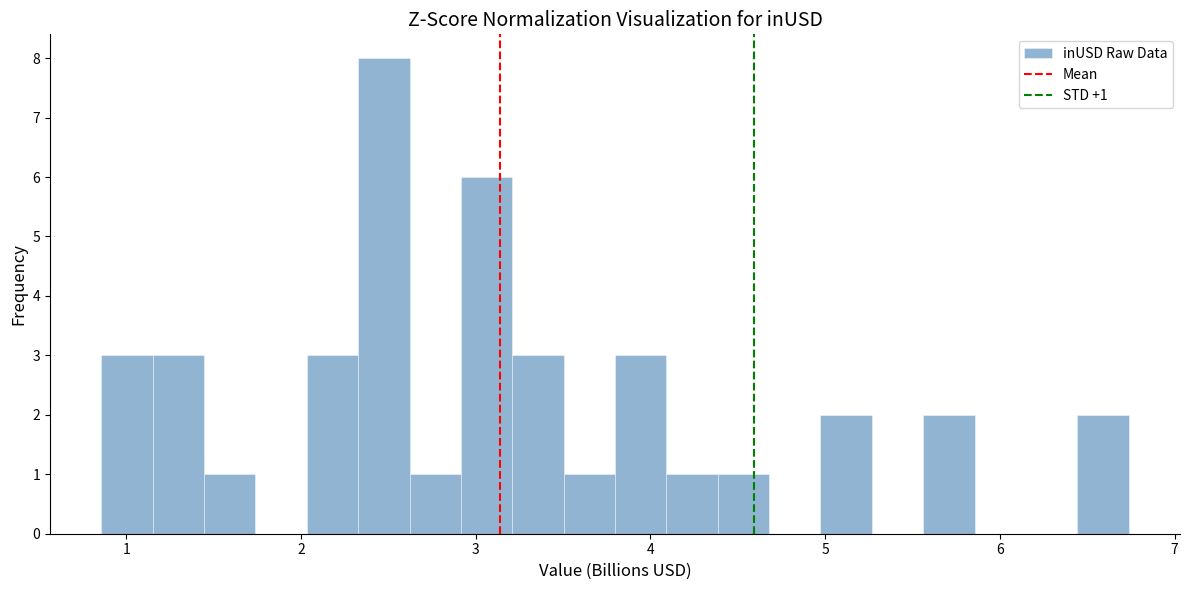

Around what value on the x-axis is the tallest bar? Give the approximate position of its centre, as read against the axis.

2.5